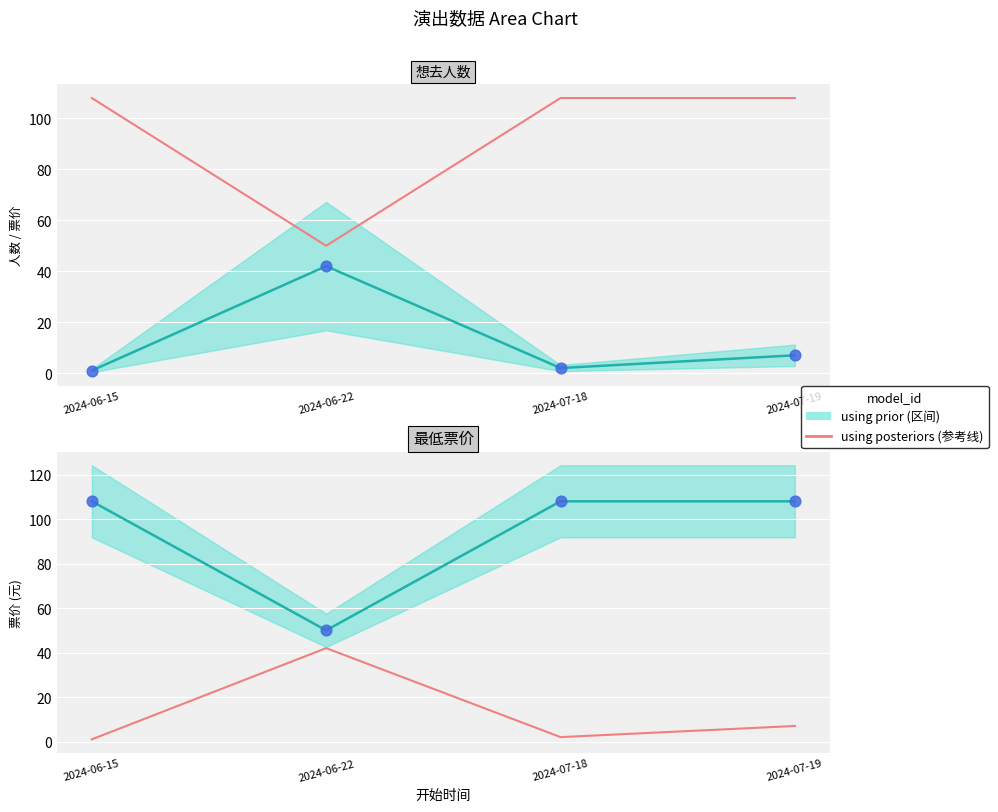

What is the total value across all series at 2024-07-19?

230